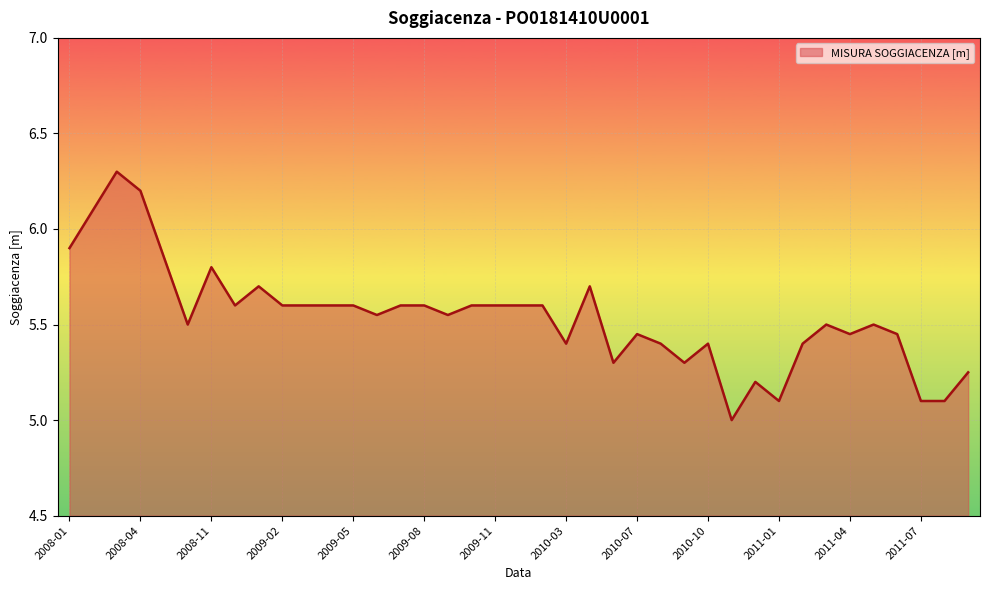

What is the smallest value displayed?

5.0